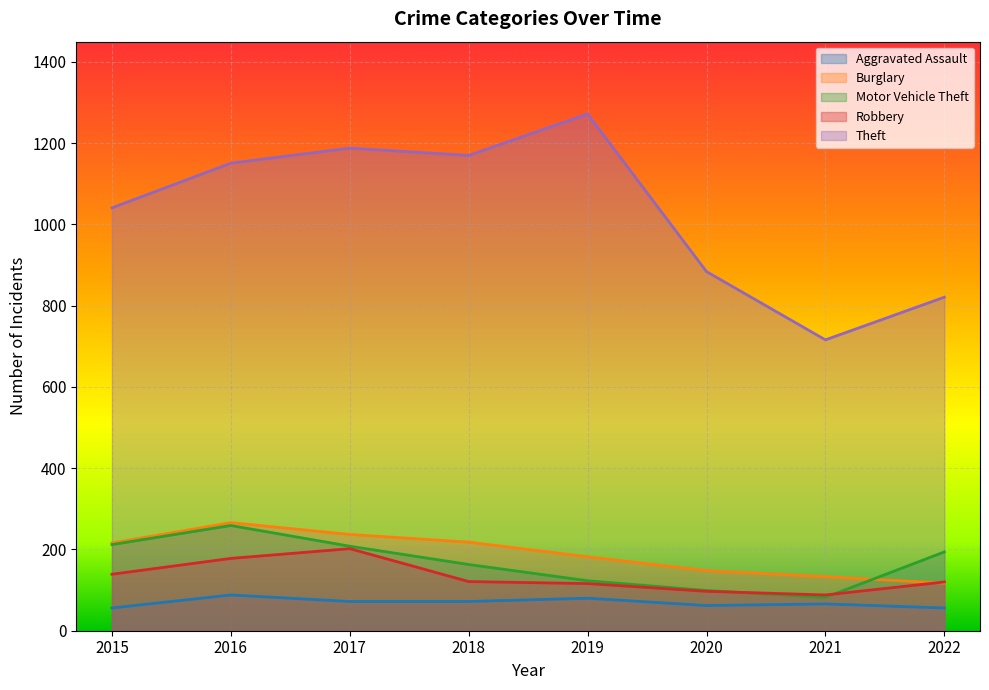

How many intersections are there between Motor Vehicle Theft and Robbery?

2